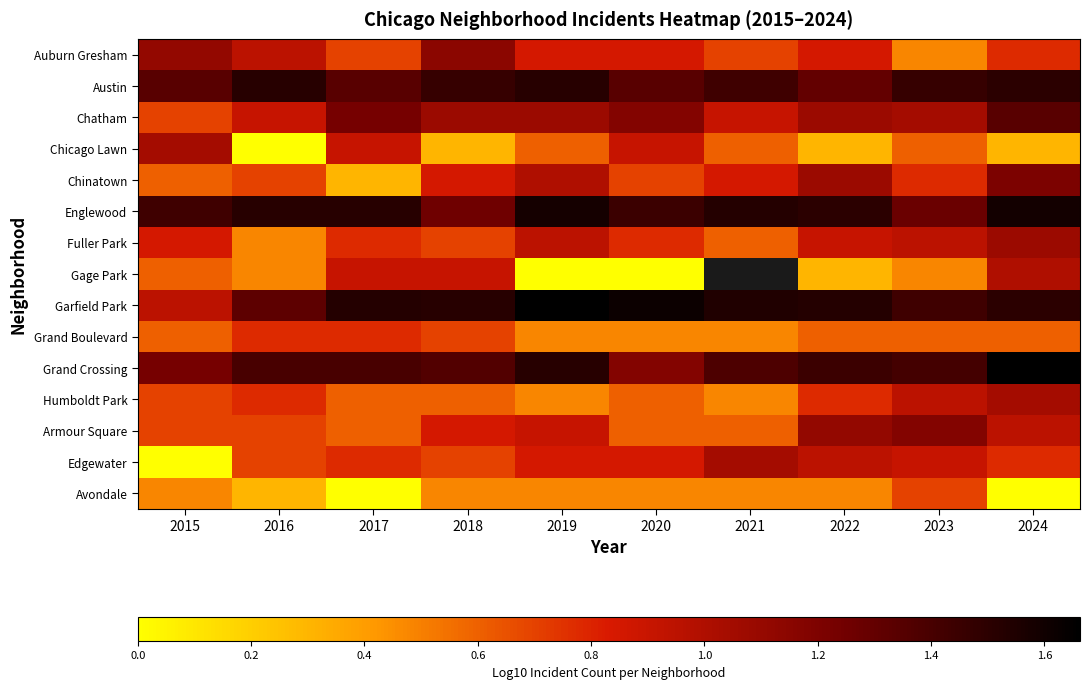

Read the Fuller Park value at 2023.

1.0